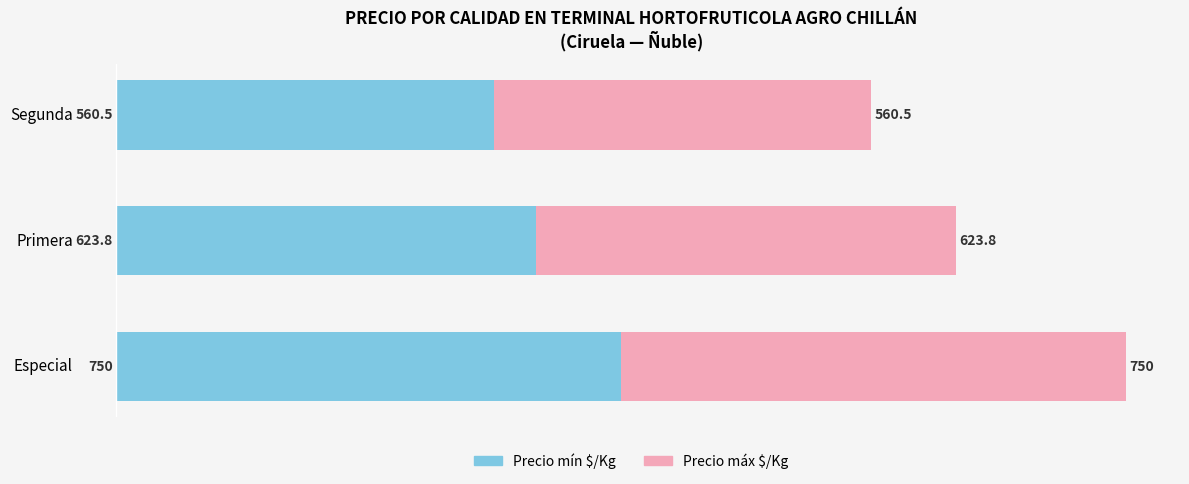

True or false: Precio mín $/Kg has a value of 333.9 at Especial.

False